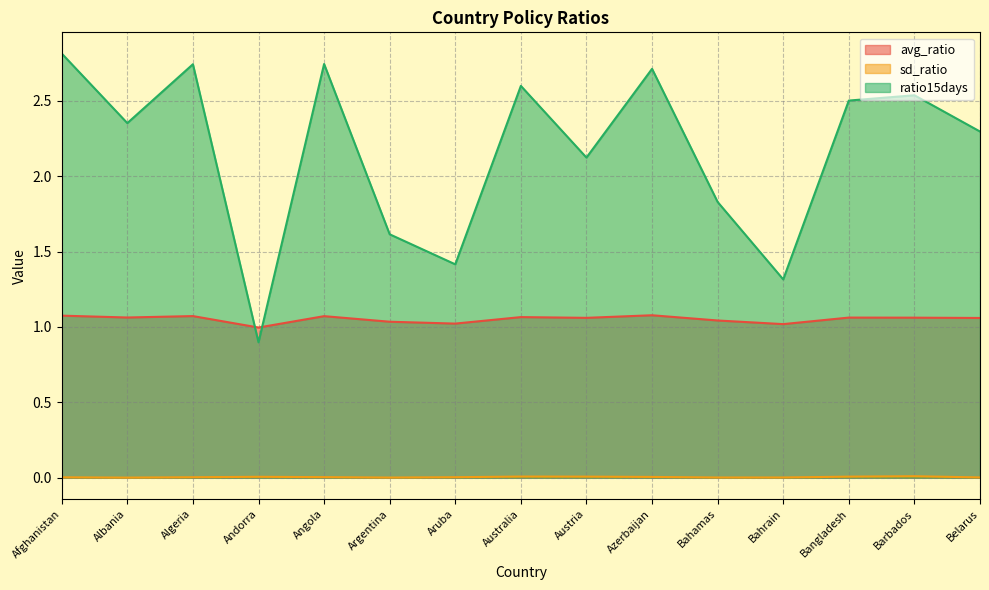

Rank the categories by avg_ratio value from lowest to highest.

Andorra, Bahrain, Aruba, Argentina, Bahamas, Belarus, Austria, Barbados, Bangladesh, Albania, Australia, Angola, Algeria, Afghanistan, Azerbaijan